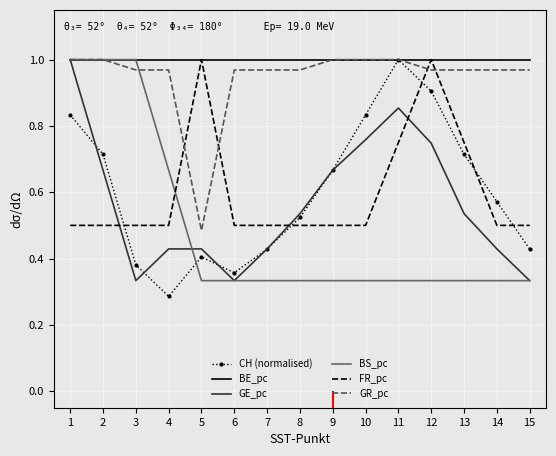

How many GE_pc values are between 0 and 1?

15